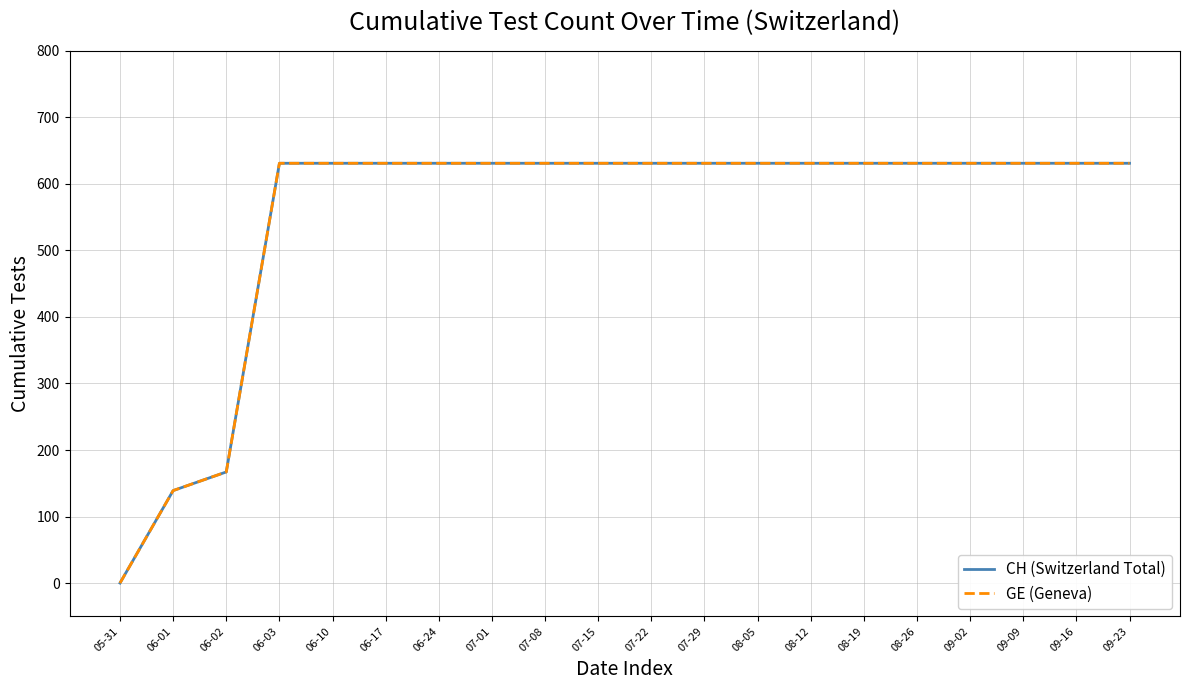

How many lines are shown in the chart?

2